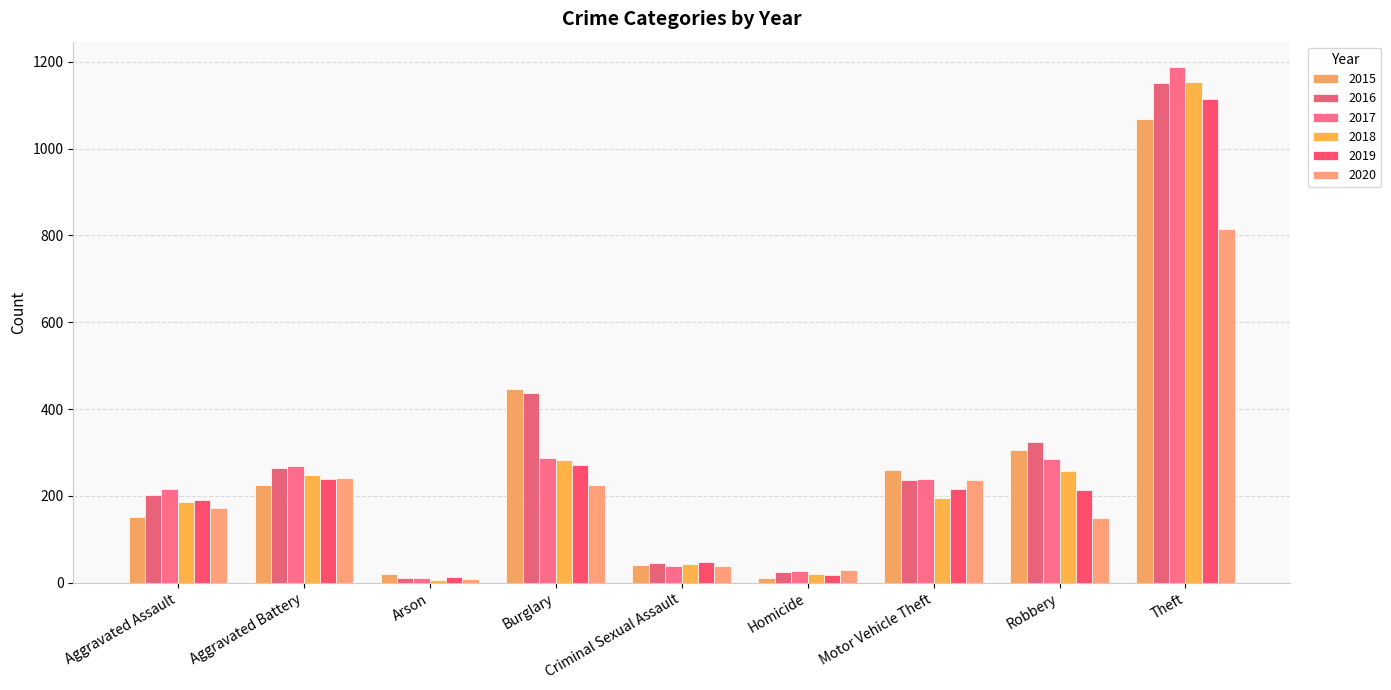

At which label is 2015 closest to 540?

Burglary